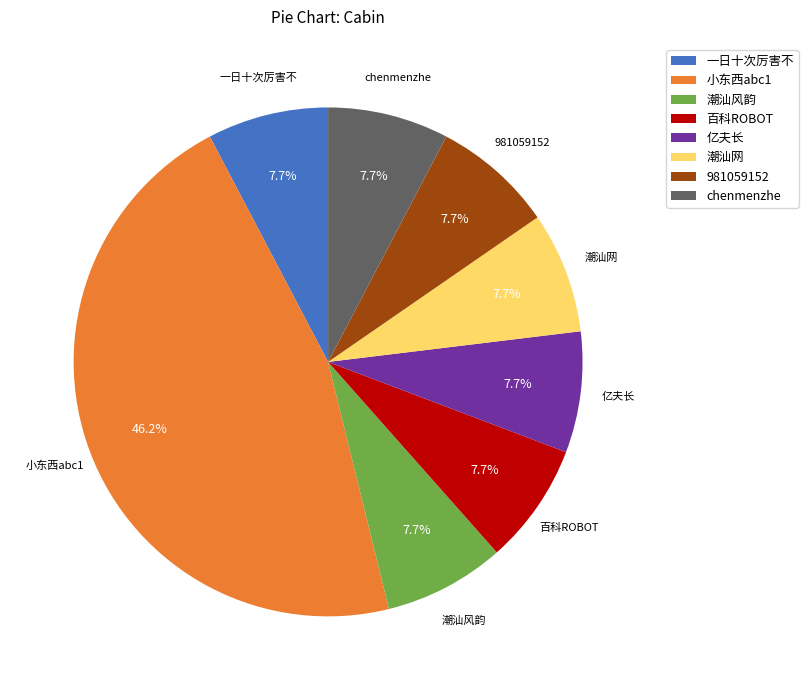

Which slice is the largest?

小东西abc1